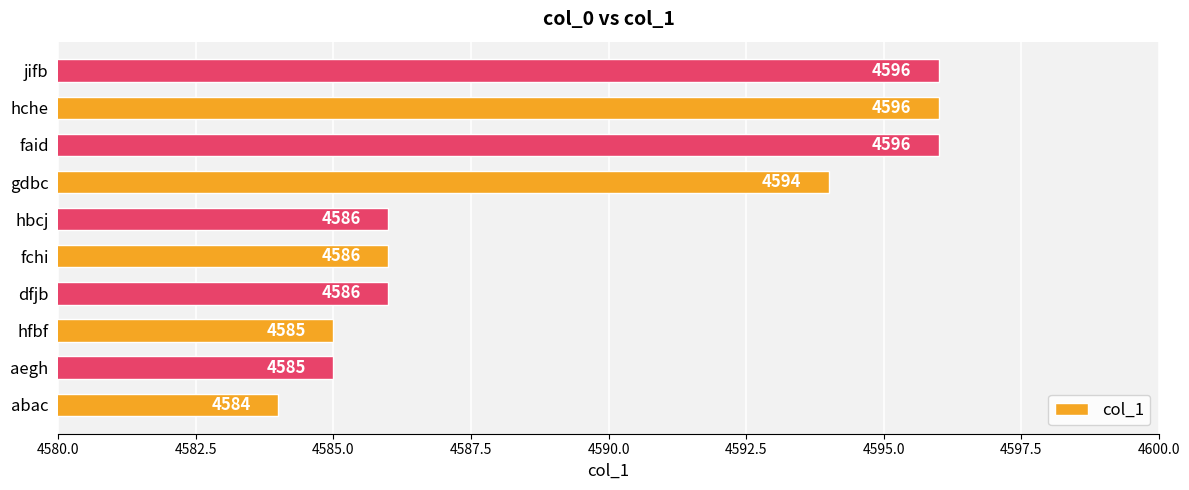

What is the ratio of the value at gdbc to the value at fchi?

1.0